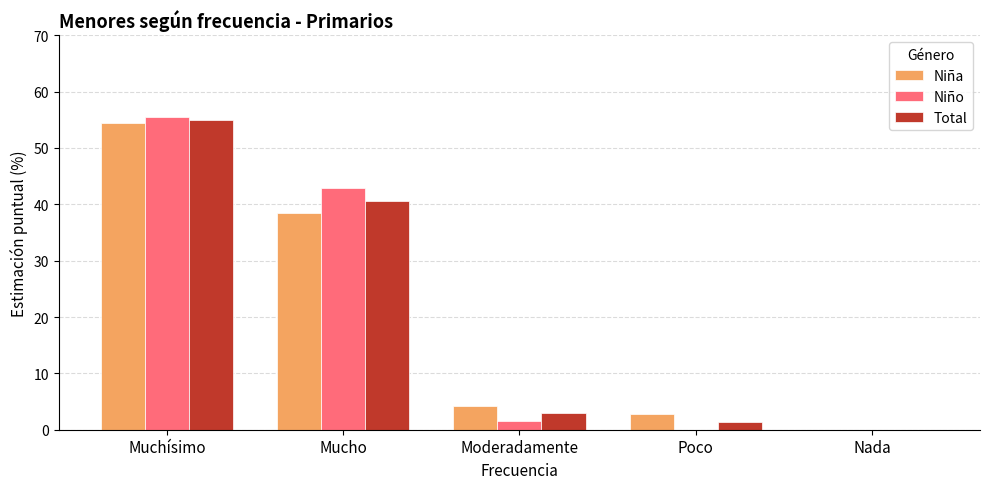

How many values in the Niño series exceed 1?

3